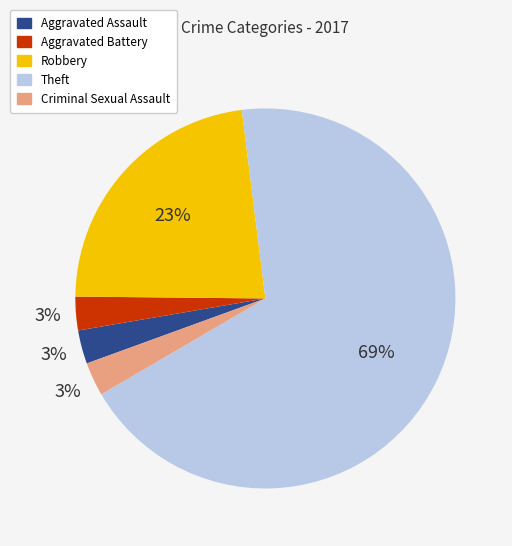

What percentage is the Criminal Sexual Assault slice, to the nearest percent?

3%